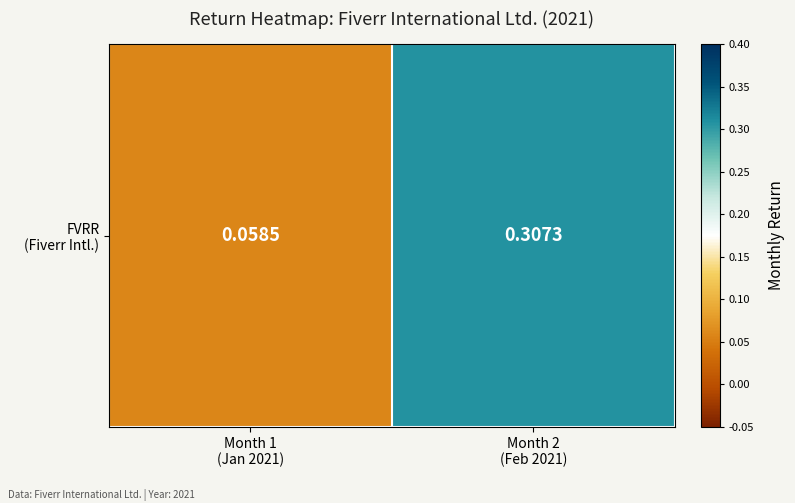

Between Month 1
(Jan 2021) and Month 2
(Feb 2021), which is larger?

Month 2
(Feb 2021)